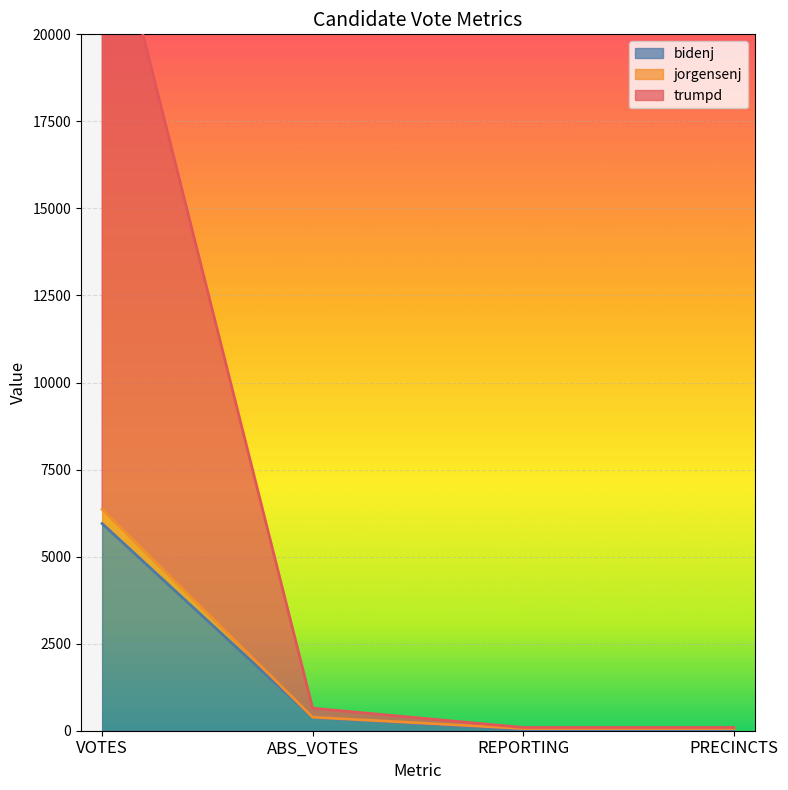

What position from the right is VOTES?

4